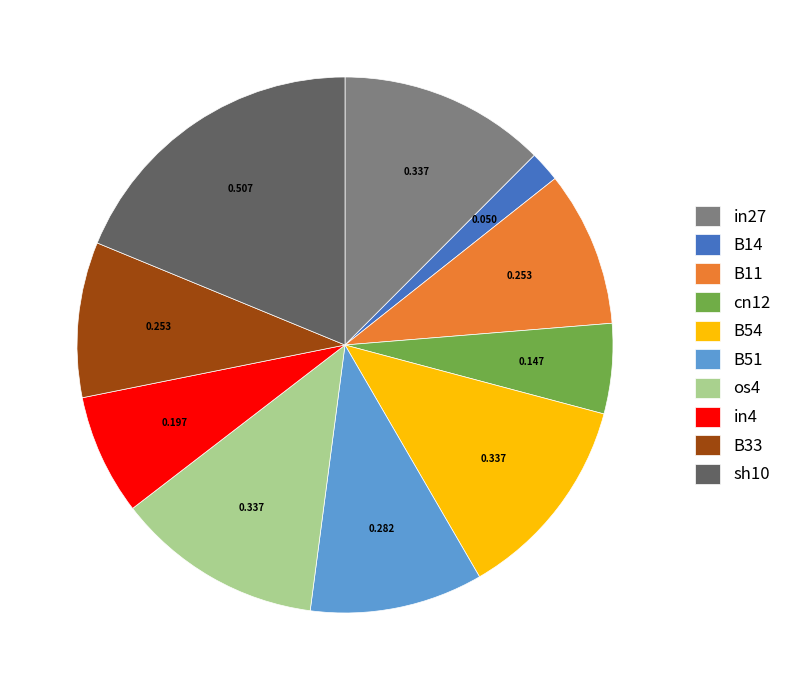

Does B54 represent more than half of the total?

No